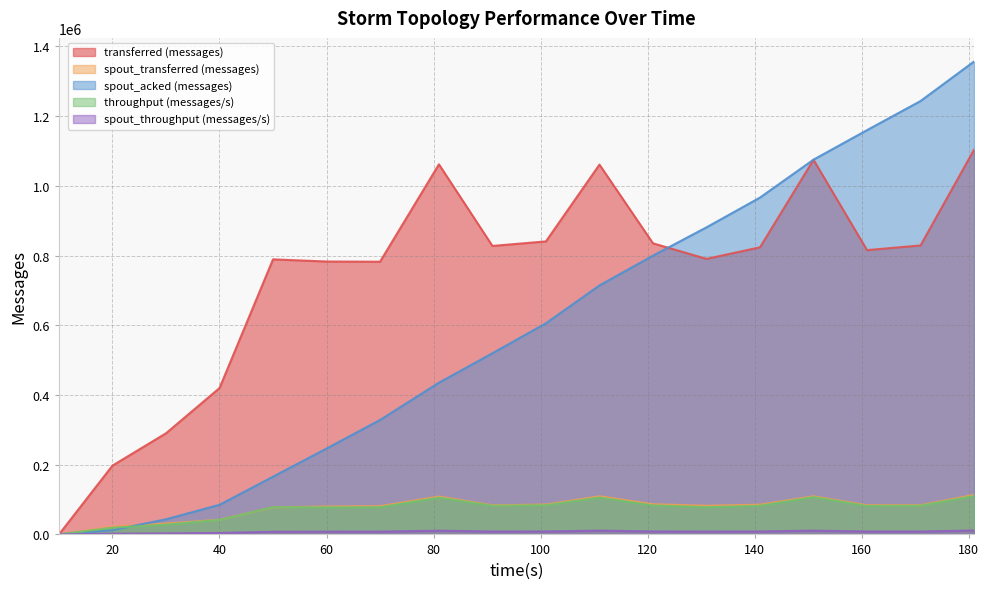

True or false: spout_acked (messages) has a value of 165600 at 50.

True